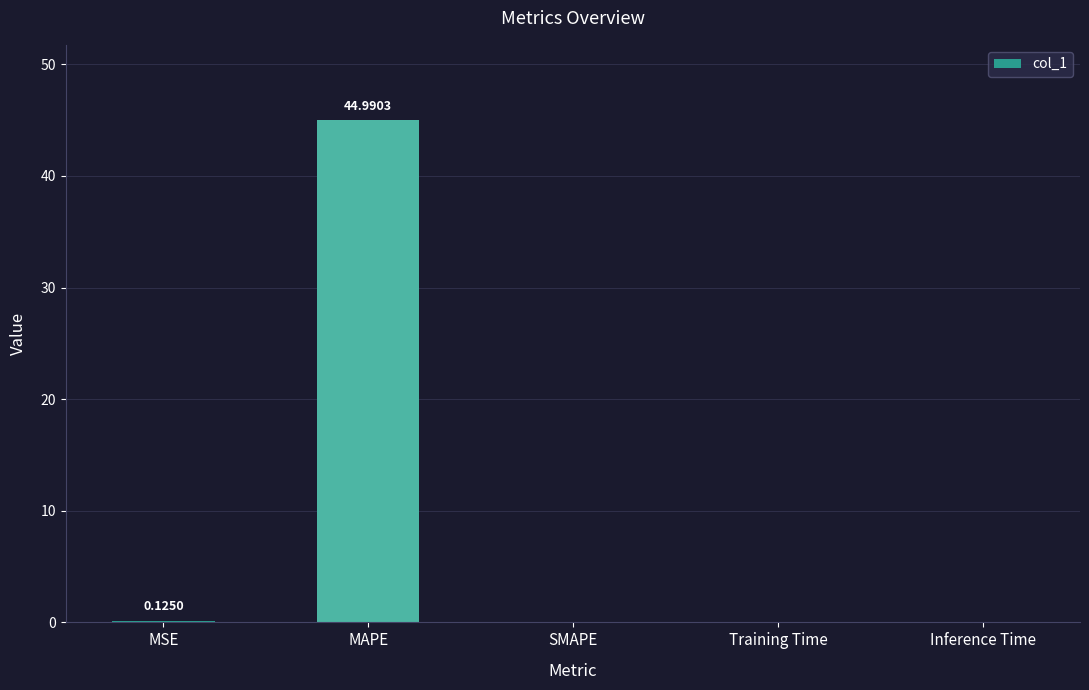

How many categories are shown in the chart?

5